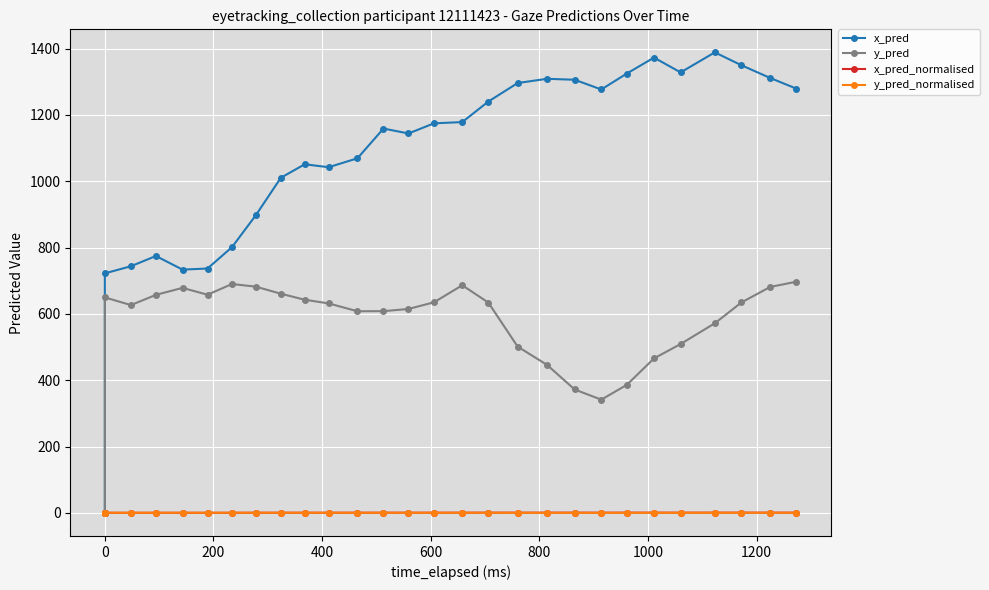

Is it true that x_pred_normalised equals 0.2 at 24?

False